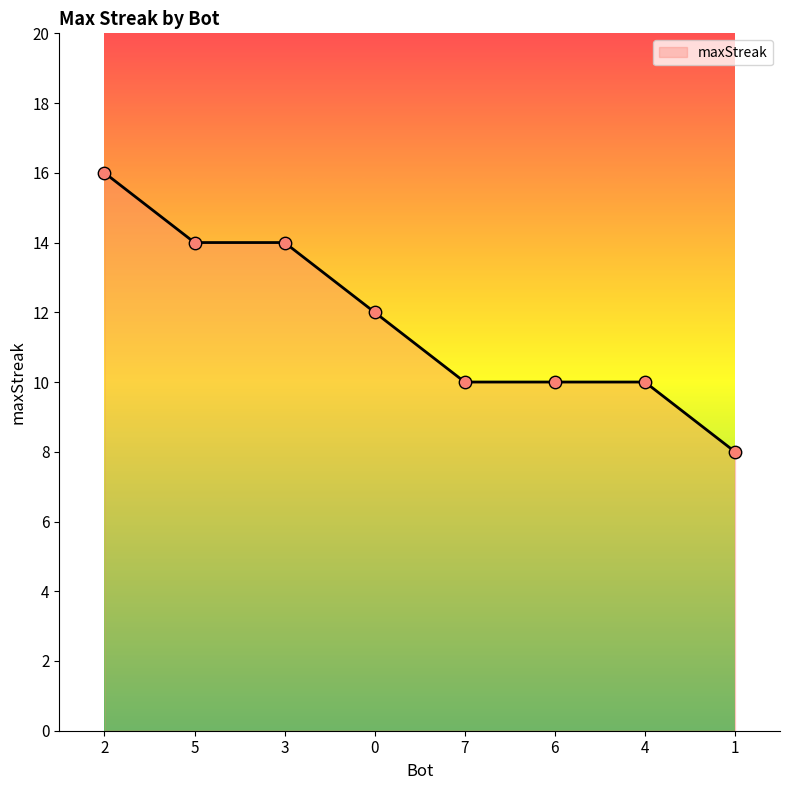

What is the change in value from 0 to 6?

-2